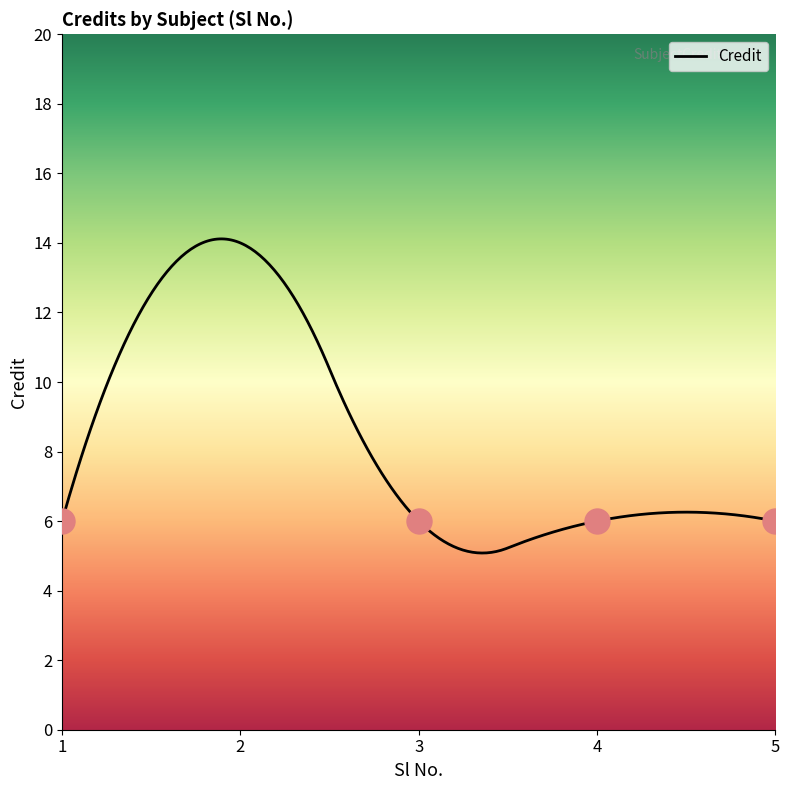

What is the greatest value displayed?

14.1